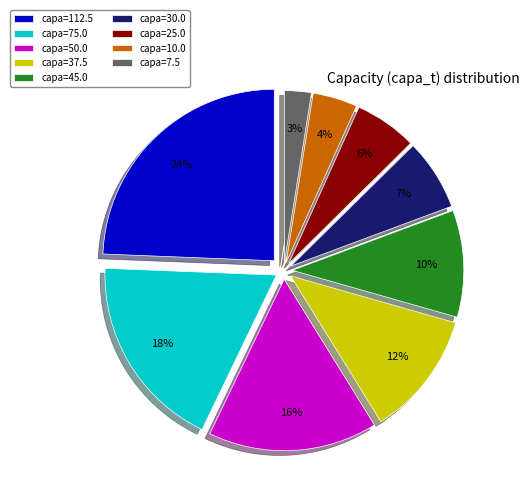

Approximately how many times larger is the value at capa=75.0 compared to capa=45.0?

1.8